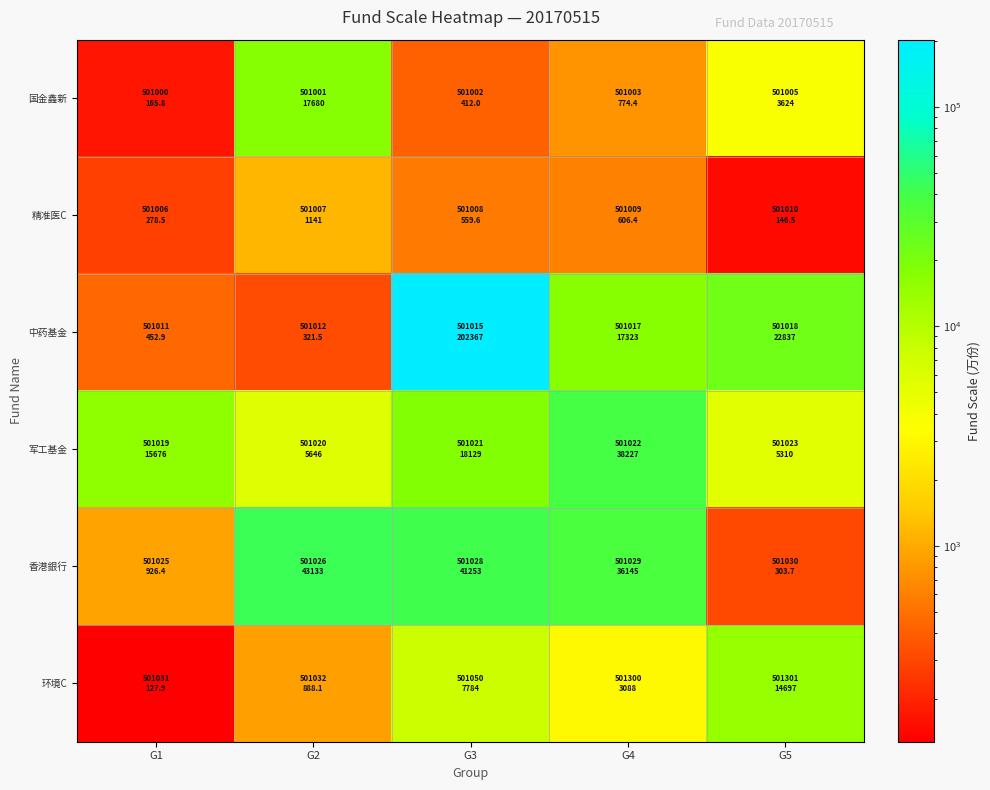

Which series has the widest spread of values?

中药基金